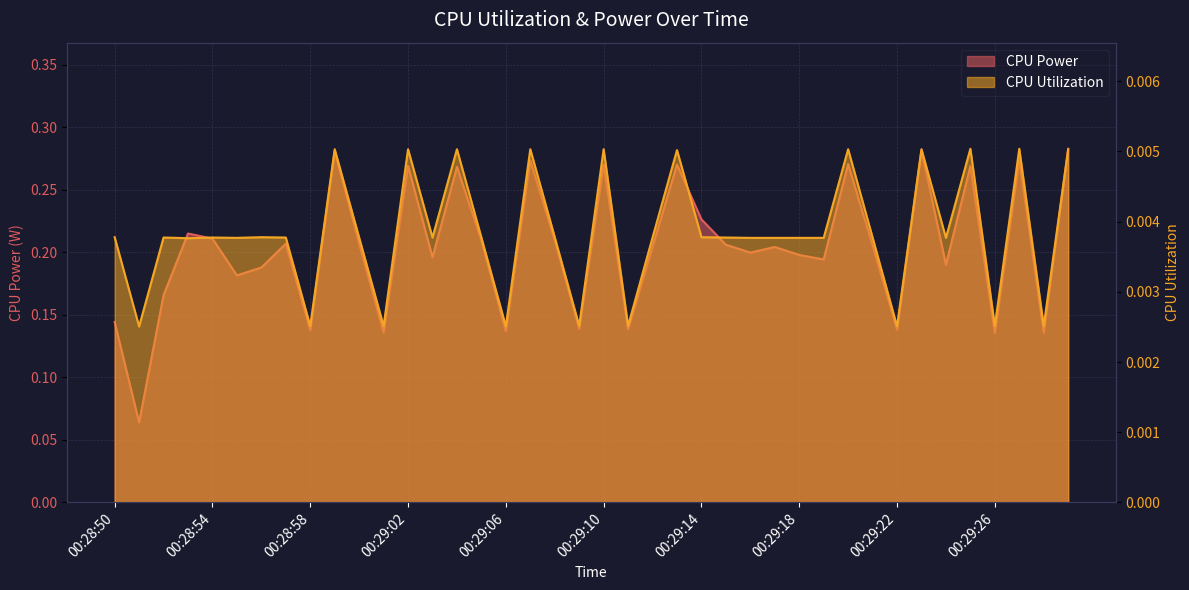

Reading right to left, extract all data points from this chart.

CPU Power: 0.3	0.1	0.3	0.1	0.3	0.2	0.3	0.1	0.2	0.3	0.2	0.2	0.2	0.2	0.2	0.2	0.3	0.2	0.1	0.3	0.1	0.2	0.3	0.1	0.2	0.3	0.2	0.3	0.1	0.2	0.3	0.1	0.2	0.2	0.2	0.2	0.2	0.2	0.1	0.1
CPU Utilization: 0.0	0.0	0.0	0.0	0.0	0.0	0.0	0.0	0.0	0.0	0.0	0.0	0.0	0.0	0.0	0.0	0.0	0.0	0.0	0.0	0.0	0.0	0.0	0.0	0.0	0.0	0.0	0.0	0.0	0.0	0.0	0.0	0.0	0.0	0.0	0.0	0.0	0.0	0.0	0.0